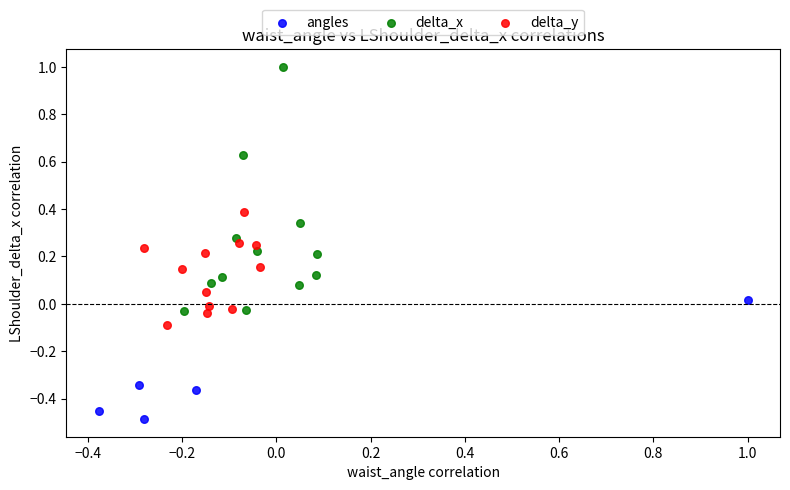

Which series contains the highest Y value?

delta_x